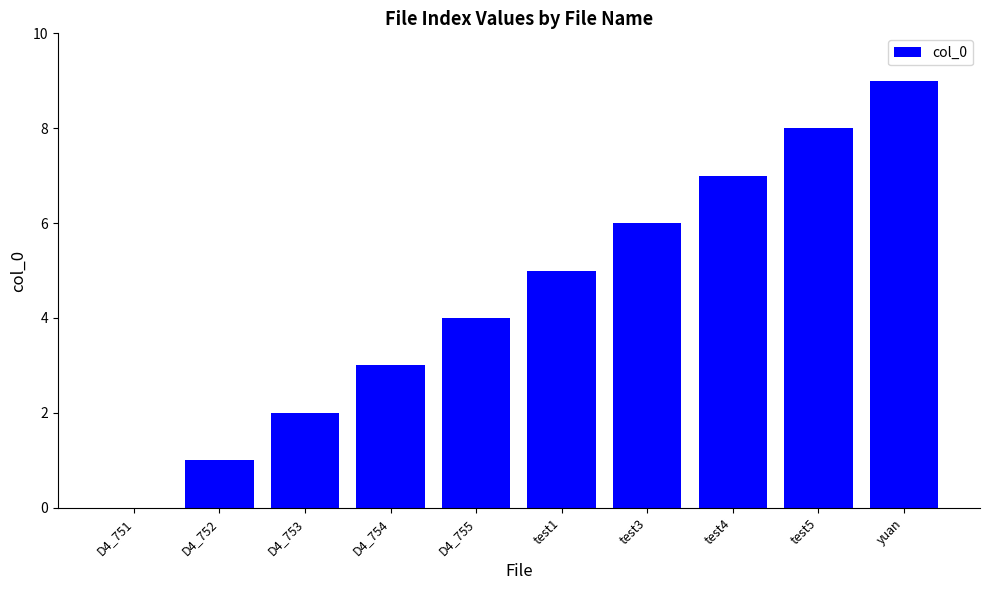

What is the change in value from D4_751 to test4?

+7